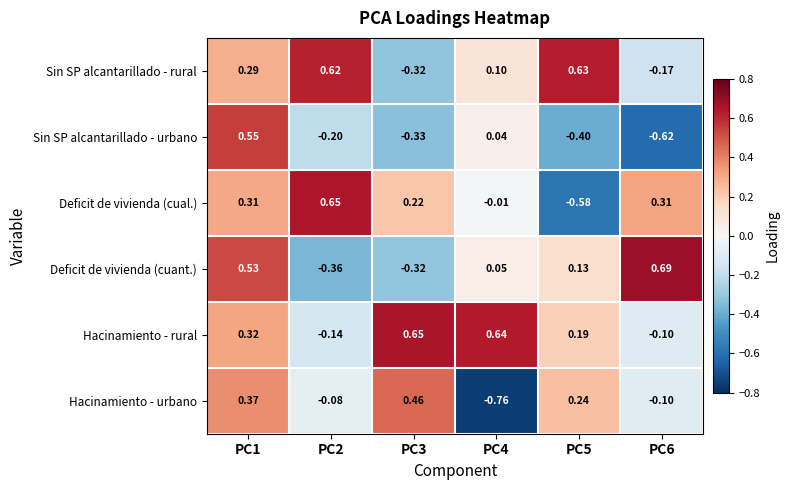

Which series has the largest total across all categories?

Hacinamiento - rural